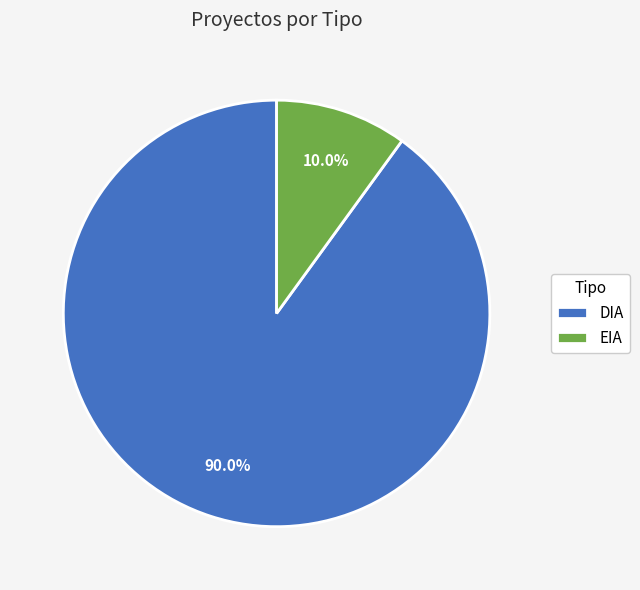

Is it true that EIA is 10% of the pie?

True